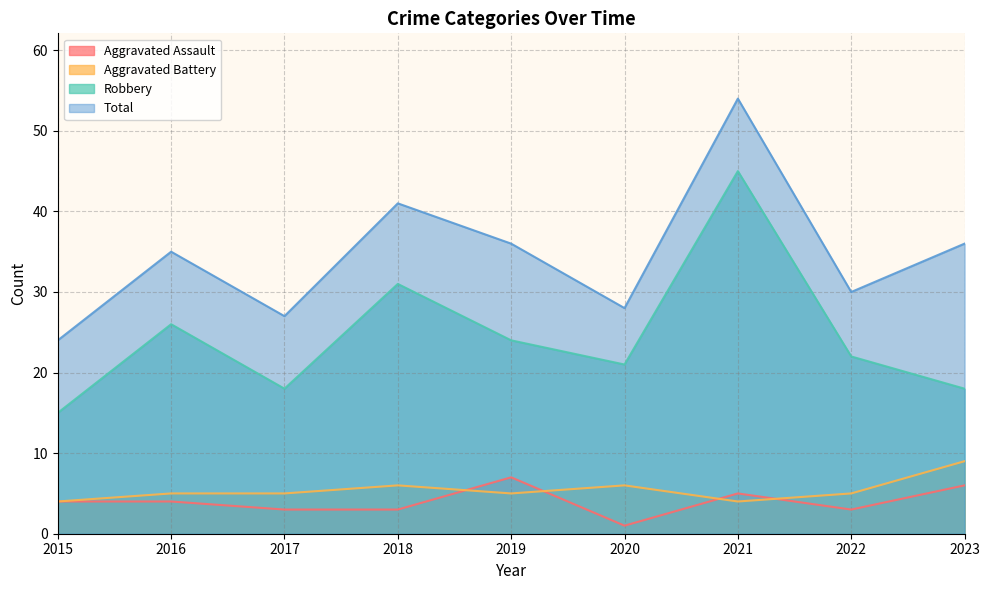

True or false: Aggravated Assault and Total intersect in this chart.

False